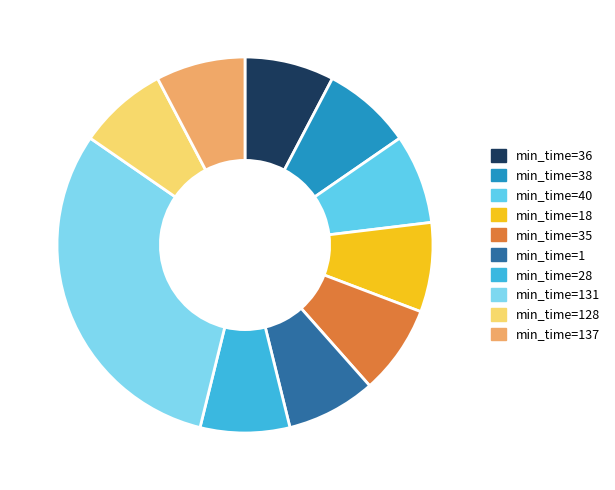

How many segments does this pie chart have?

10